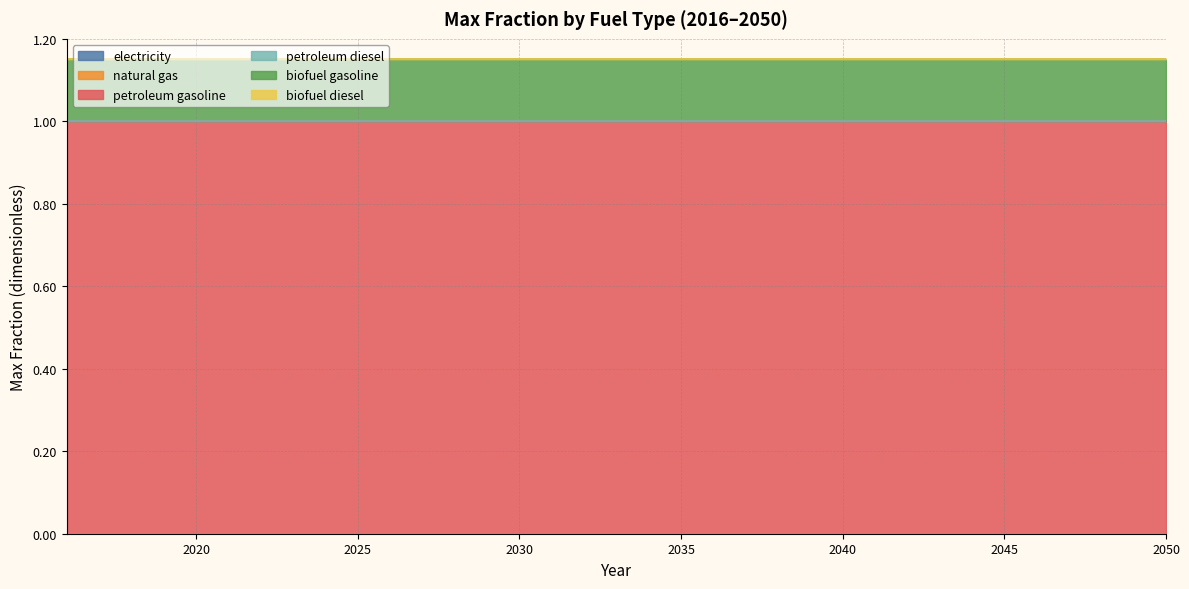

What is the value of the petroleum gasoline point at the 6th from the left?

1.0